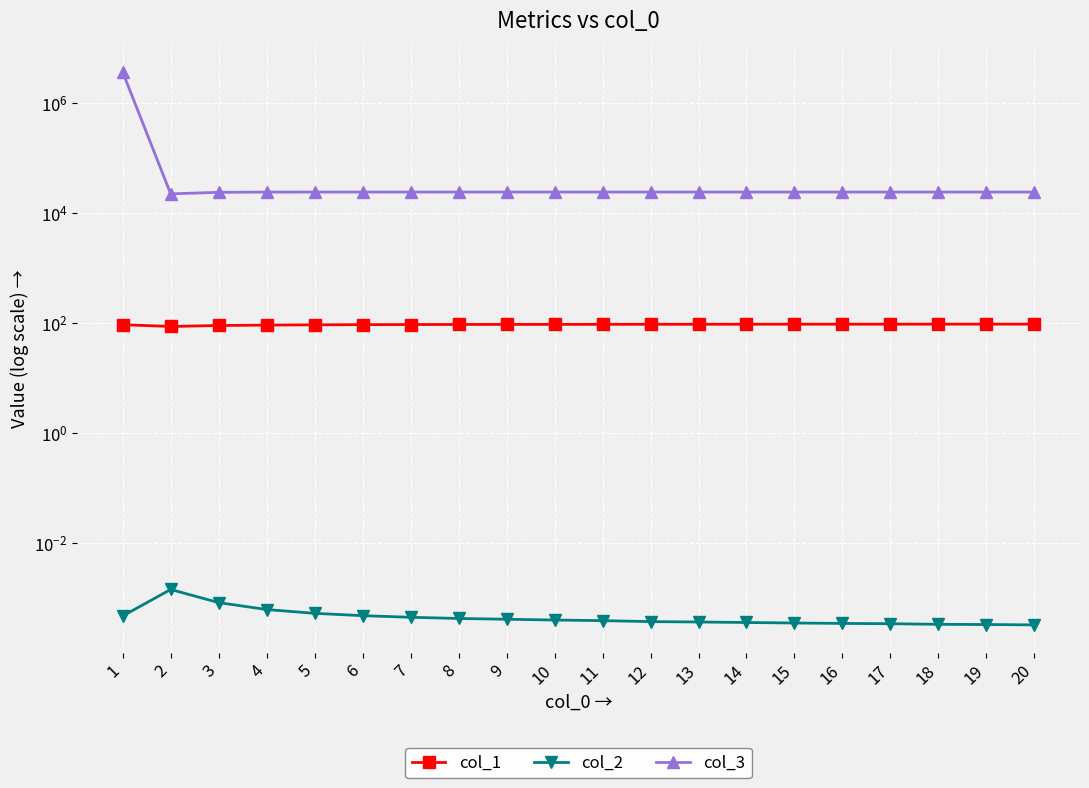

Reading right to left, extract all data points from this chart.

col_1: 20=95.3	19=95.2	18=95.2	17=95.1	16=95.0	15=95.0	14=94.9	13=94.7	12=94.7	11=94.5	10=94.3	9=94.2	8=94.0	7=93.7	6=93.3	5=92.6	4=91.6	3=90.0	2=86.4	1=93.1
col_2: 20=0.0	19=0.0	18=0.0	17=0.0	16=0.0	15=0.0	14=0.0	13=0.0	12=0.0	11=0.0	10=0.0	9=0.0	8=0.0	7=0.0	6=0.0	5=0.0	4=0.0	3=0.0	2=0.0	1=0.0
col_3: 20=24056.6	19=24056.6	18=24056.6	17=24056.6	16=24056.5	15=24056.5	14=24056.6	13=24056.5	12=24056.5	11=24056.5	10=24056.6	9=24056.6	8=24056.6	7=24056.6	6=24056.0	5=24050.9	4=24017.5	3=23807.7	2=22312.3	1=3663737.5